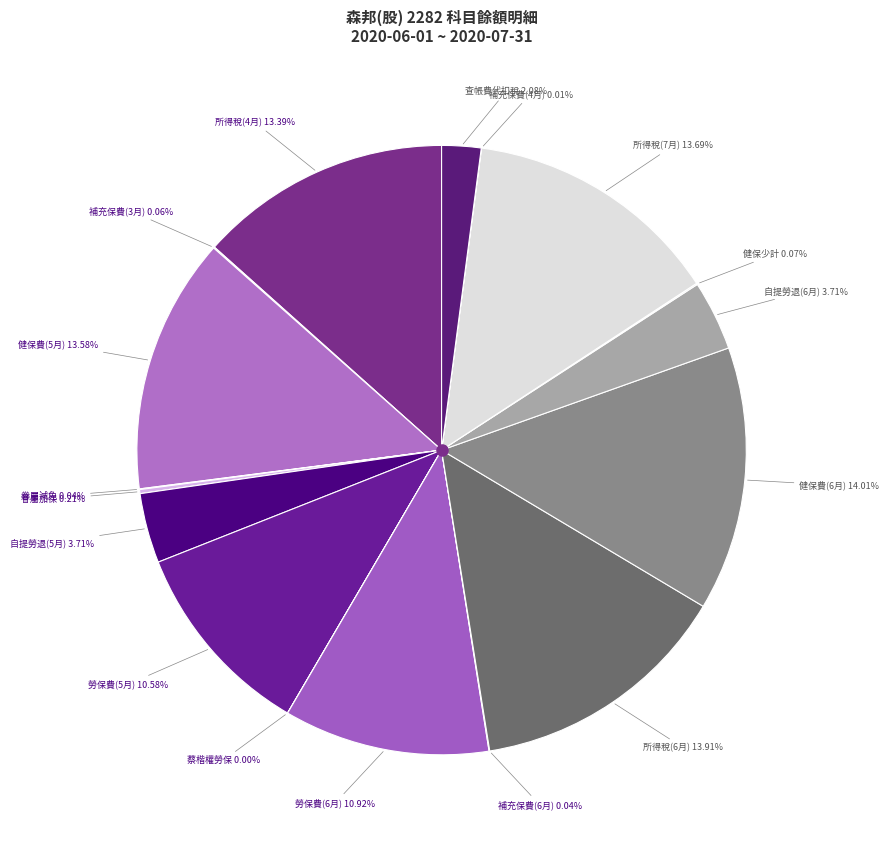

How many slices are in this pie chart?

17